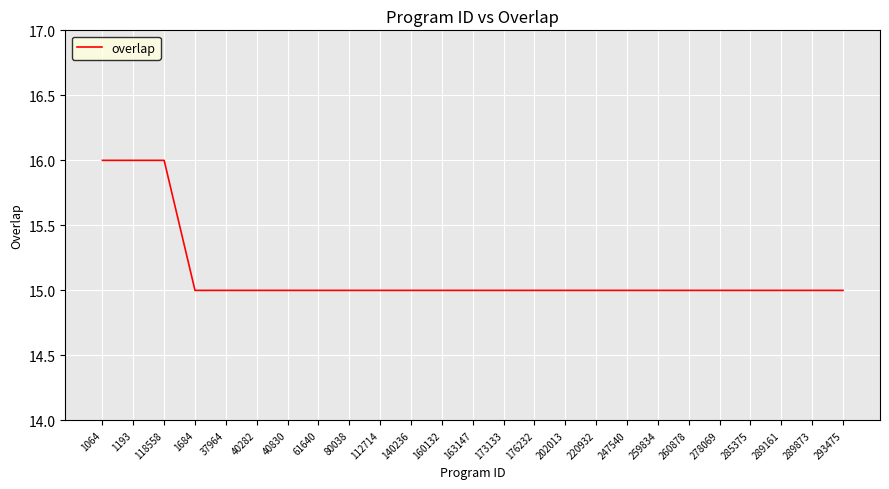

What is the ratio of the value at 202013 to the value at 40830?

1.0